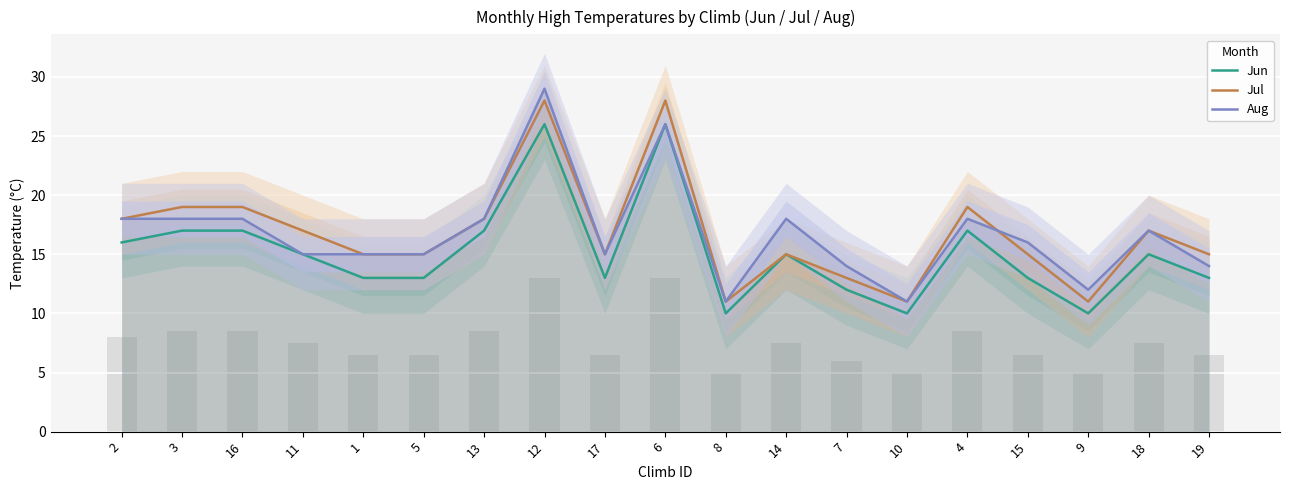

What is the difference between the maximum and minimum values in the Aug series?

18